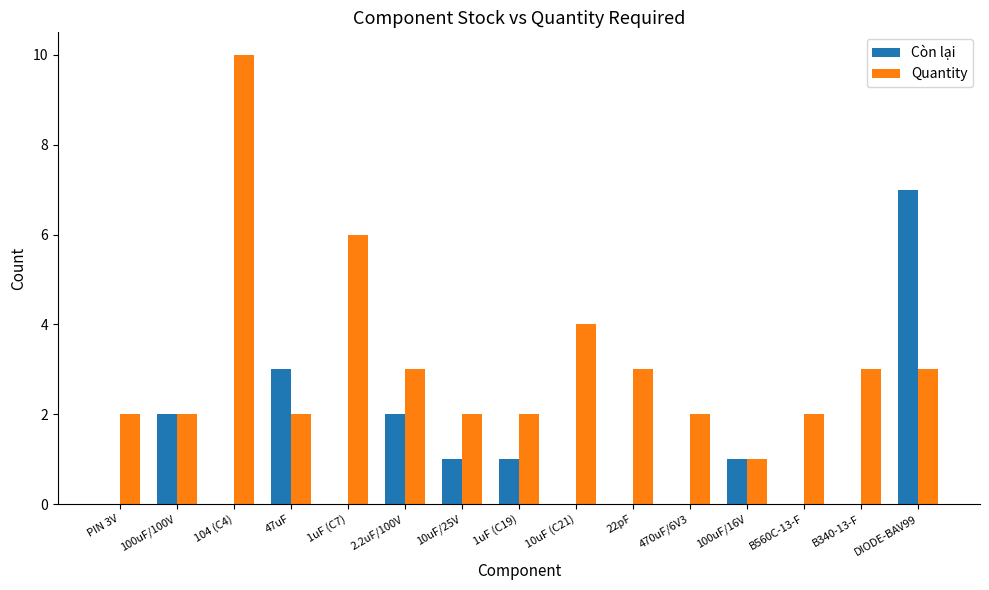

What are all the series names shown in the legend?

Còn lại, Quantity